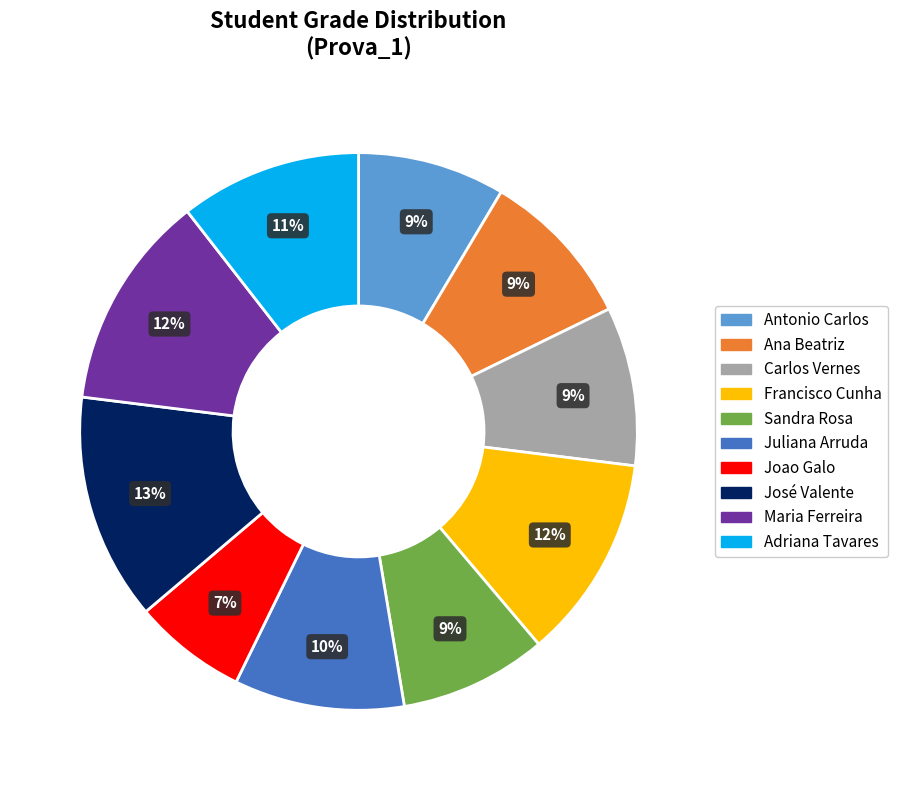

Do Ana Beatriz and Juliana Arruda together represent more than half of the pie?

No